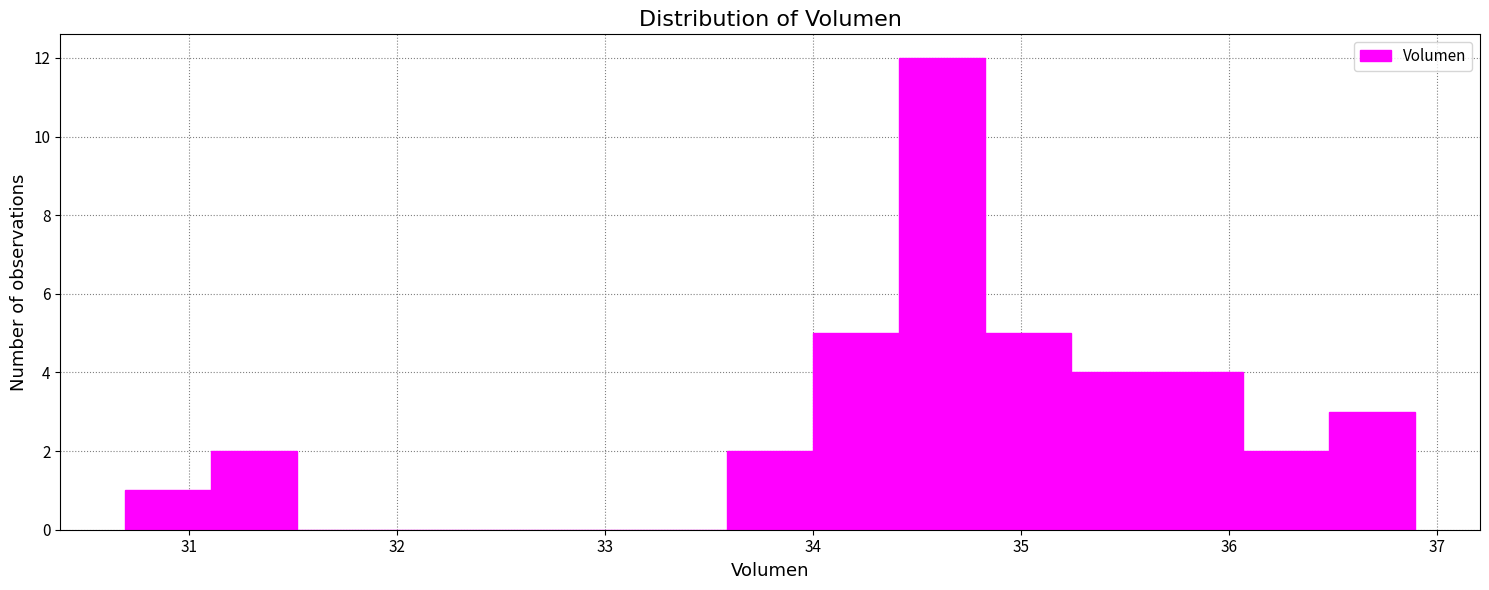

Reading left to right, list every bar in this chart as the range it spans on the x-axis followed by its height. Neither the bar edges nor the heights are printed on the chart, so give them approximately, as read against the axes.

30.7 to 31.1: 1
31.1 to 31.5: 2
31.5 to 31.9: 0
31.9 to 32.3: 0
32.3 to 32.8: 0
32.8 to 33.2: 0
33.2 to 33.6: 0
33.6 to 34.0: 2
34.0 to 34.4: 5
34.4 to 34.8: 12
34.8 to 35.2: 5
35.2 to 35.7: 4
35.7 to 36.1: 4
36.1 to 36.5: 2
36.5 to 36.9: 3